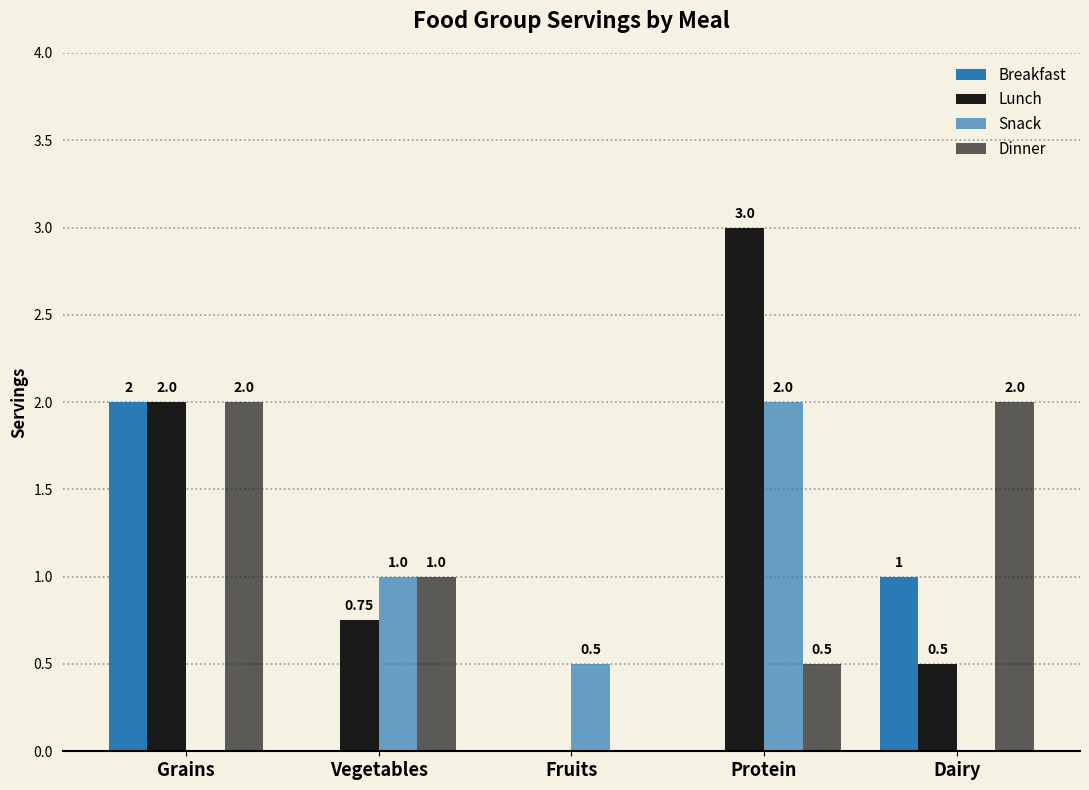

How many data points in Breakfast are above 0?

2